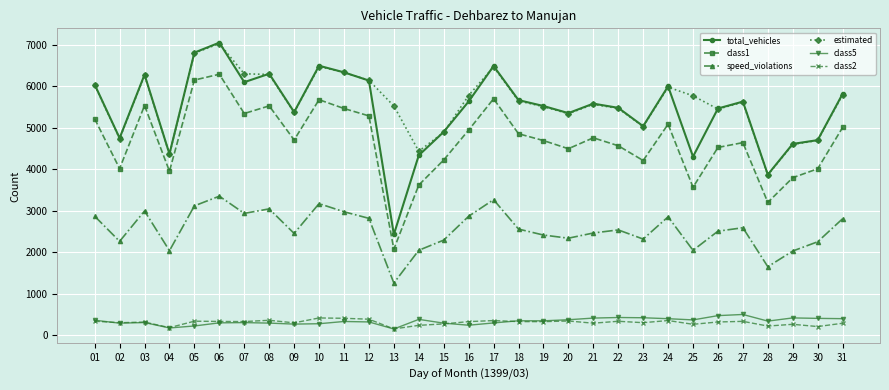

What is the maximum value for total_vehicles?

7046